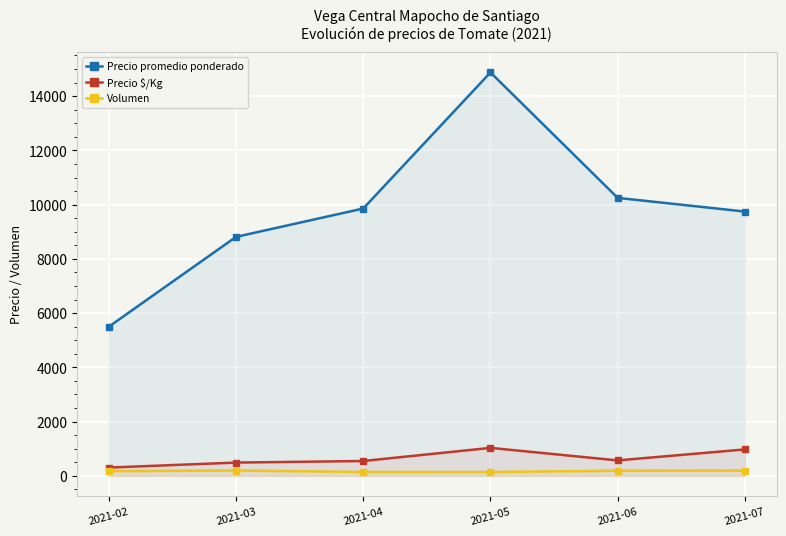

What is the sum of all Precio promedio ponderado values?

59039